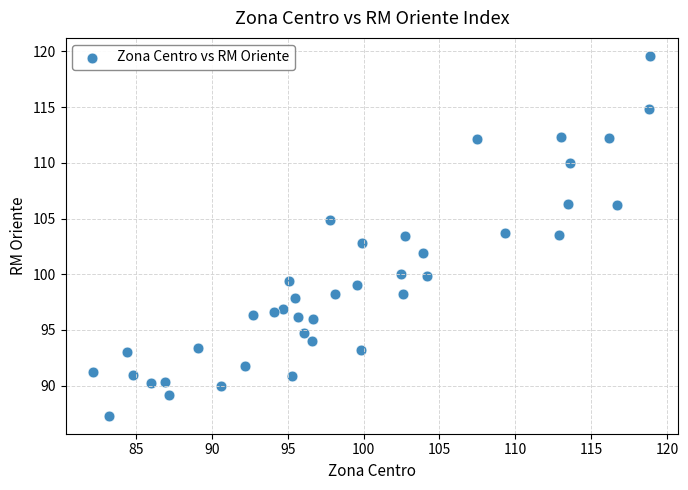

What is the range of Y values (max minus min)?

32.3